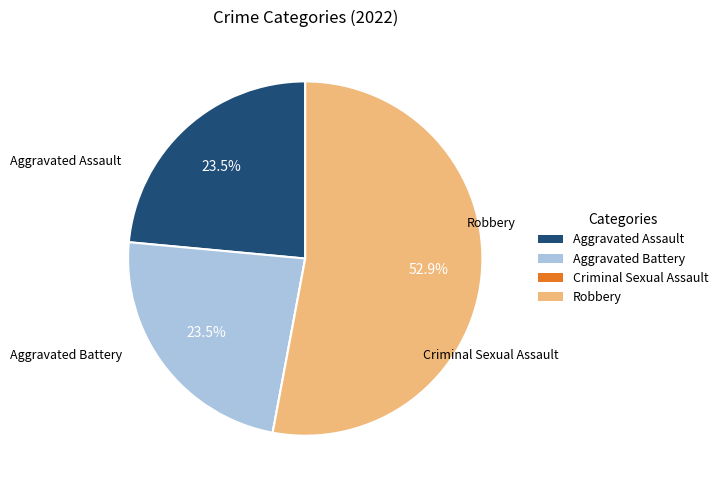

Between Robbery and Aggravated Battery, which is larger?

Robbery